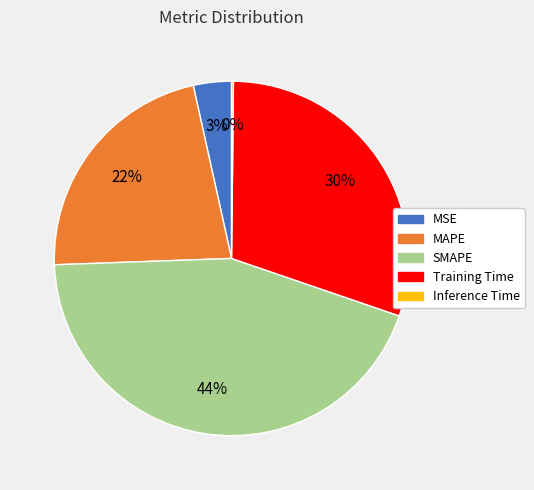

Is the sum of SMAPE and MAPE greater than half?

Yes